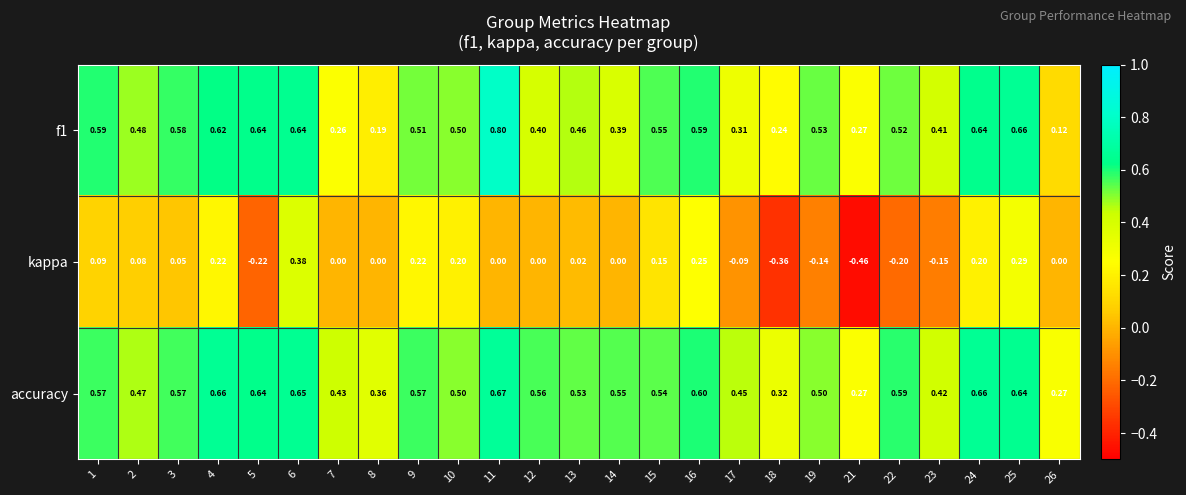

Which series has the largest range (max minus min)?

kappa